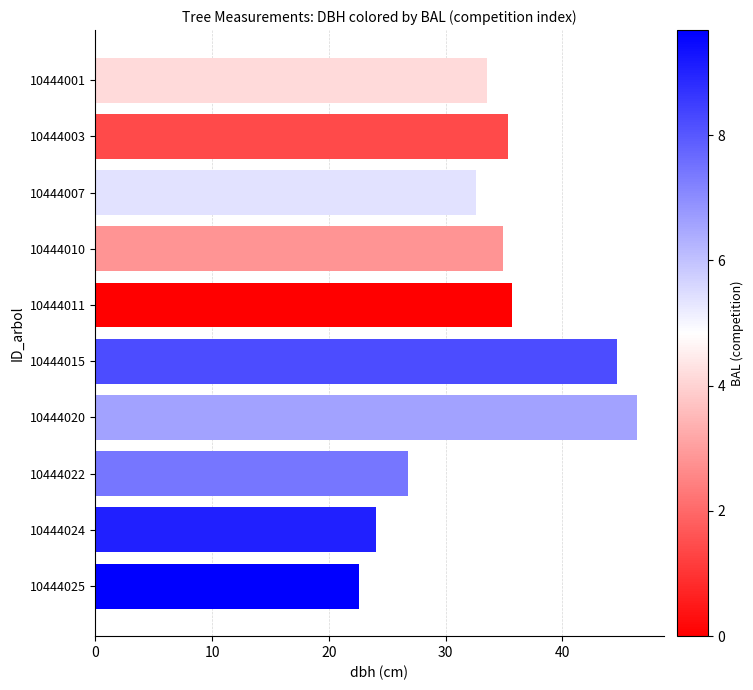

What is the value of the 3rd bar from the top?

32.6